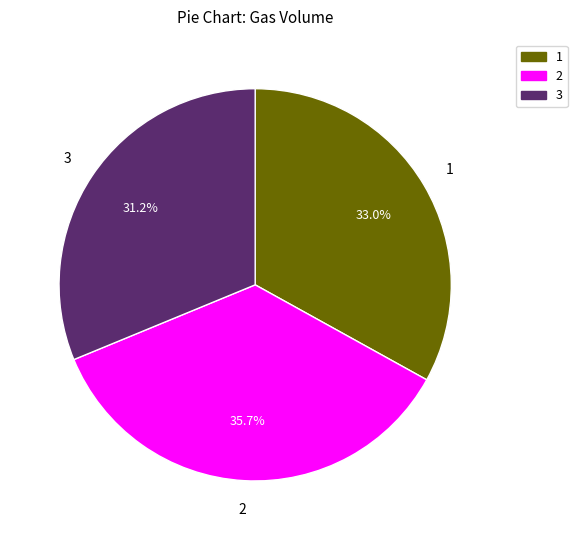

How many segments does this pie chart have?

3